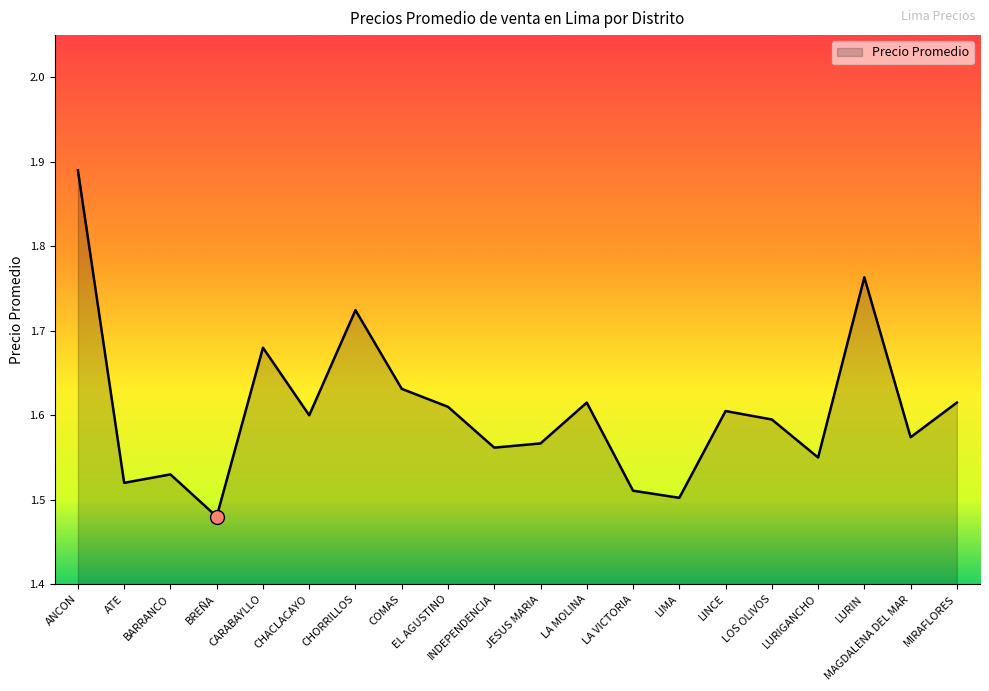

At which category does the data reach its first local peak?

BARRANCO